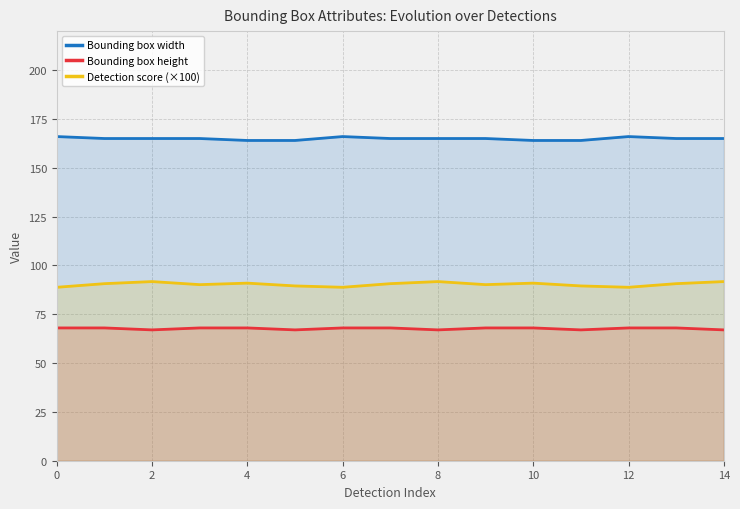

How many data points in Detection score (×100) are above 90?

10